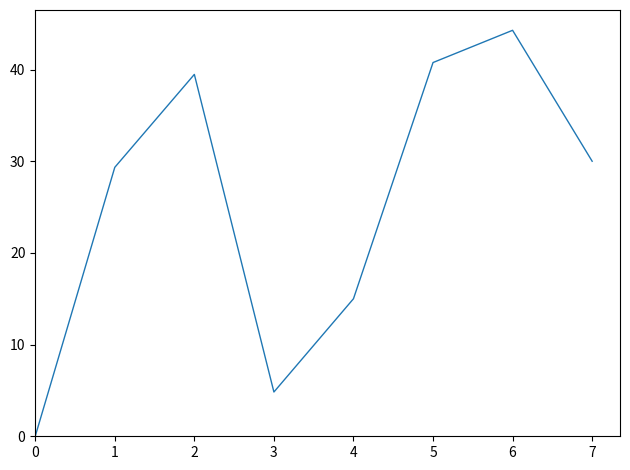

What is the approximate value at 7?

30.0